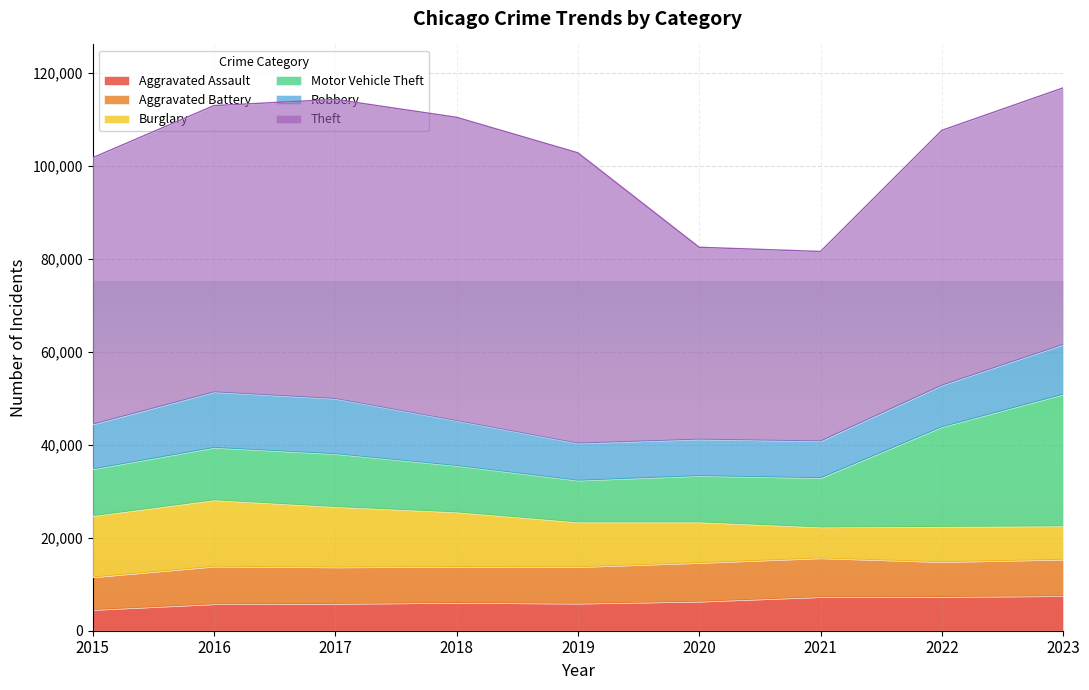

What is the smallest value displayed?

4480